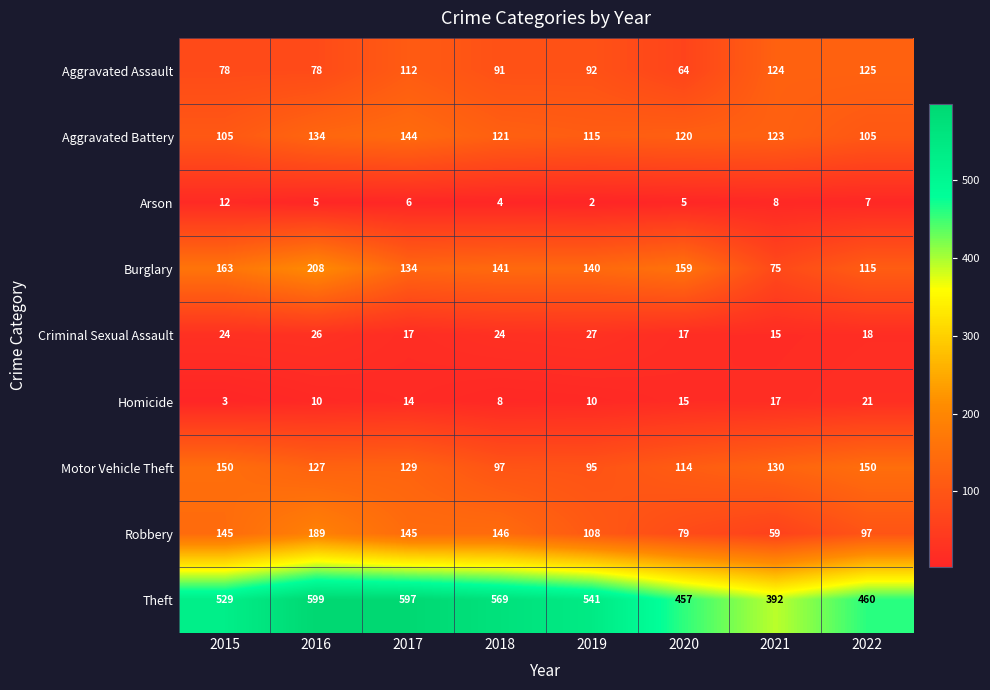

Is it true that Motor Vehicle Theft equals 150 at 2015?

True